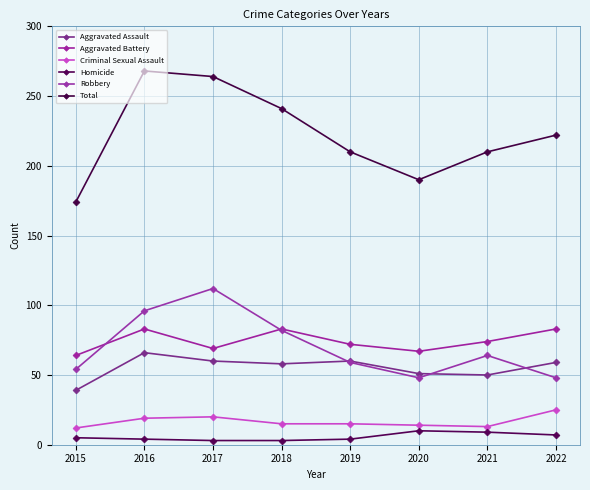

Which category has the lowest value across all series?

2017